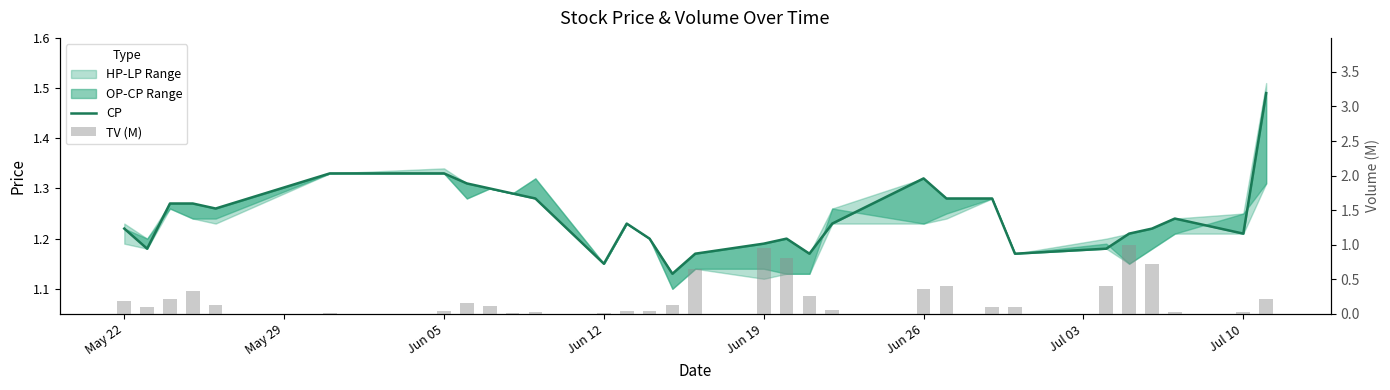

Which series has the widest spread of values?

TV (M)